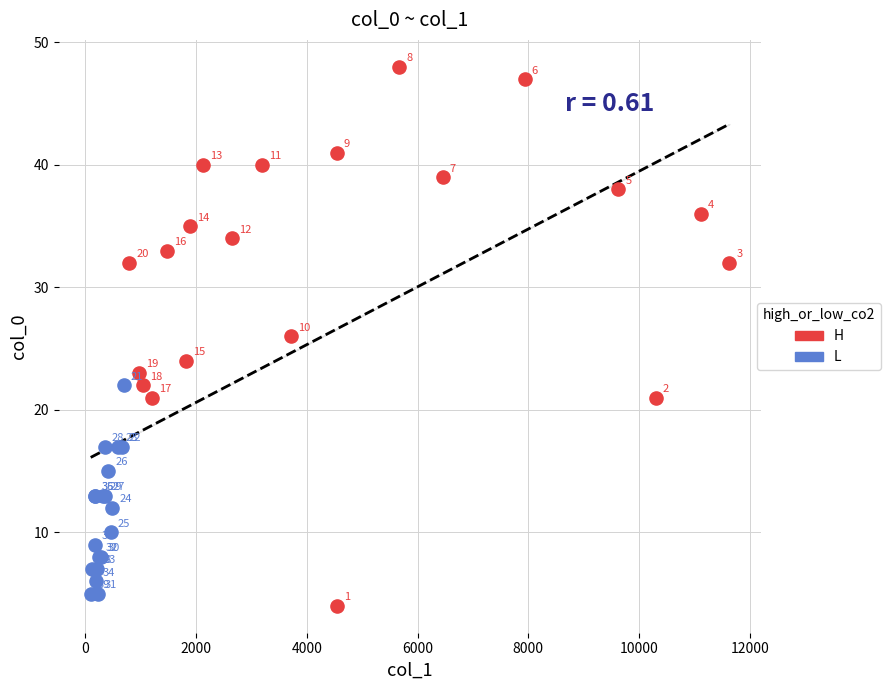

Which series reaches the minimum Y coordinate?

H